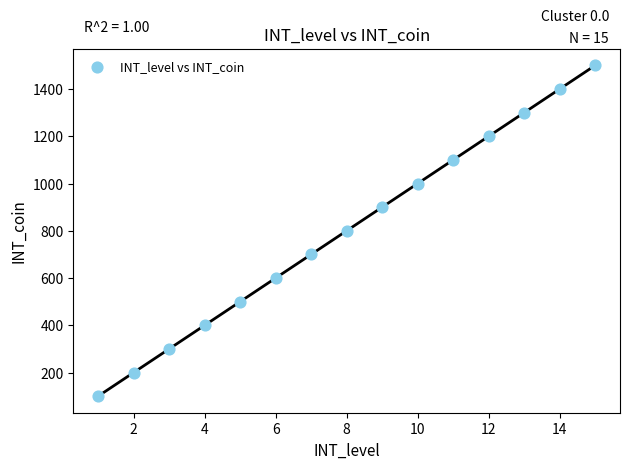

What is the range of Y values (max minus min)?

1400